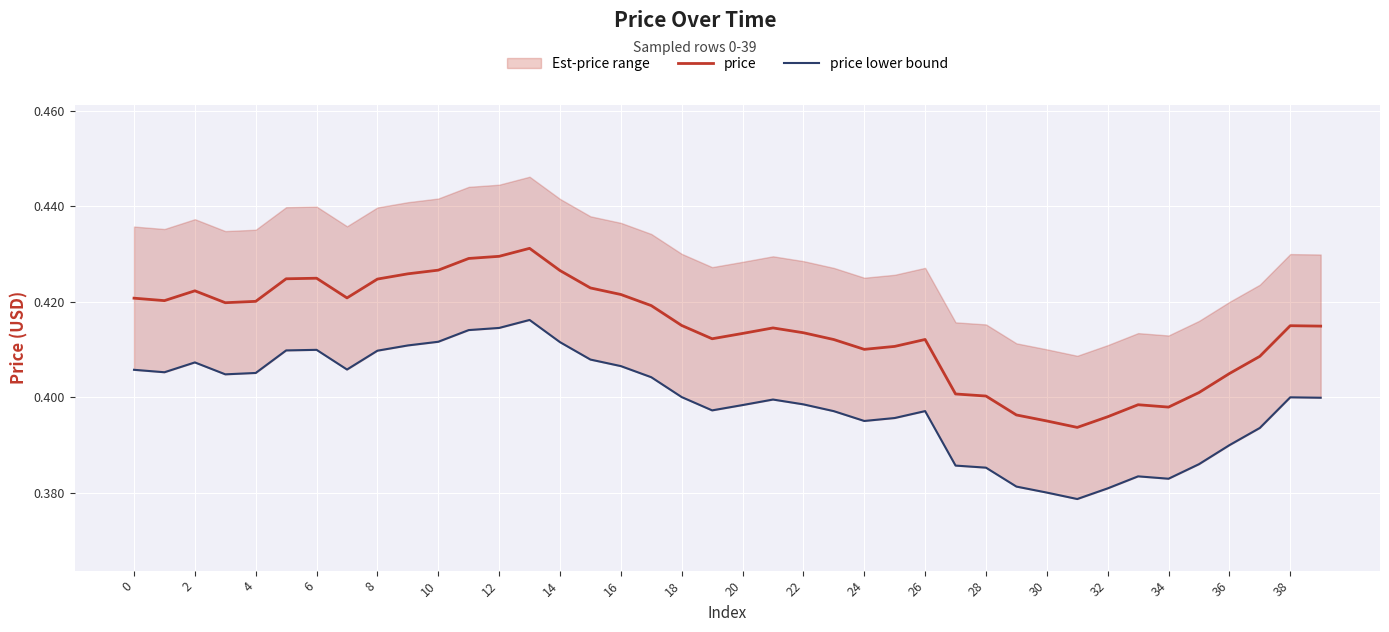

The value of price at 14 is 0.4. True or false?

True